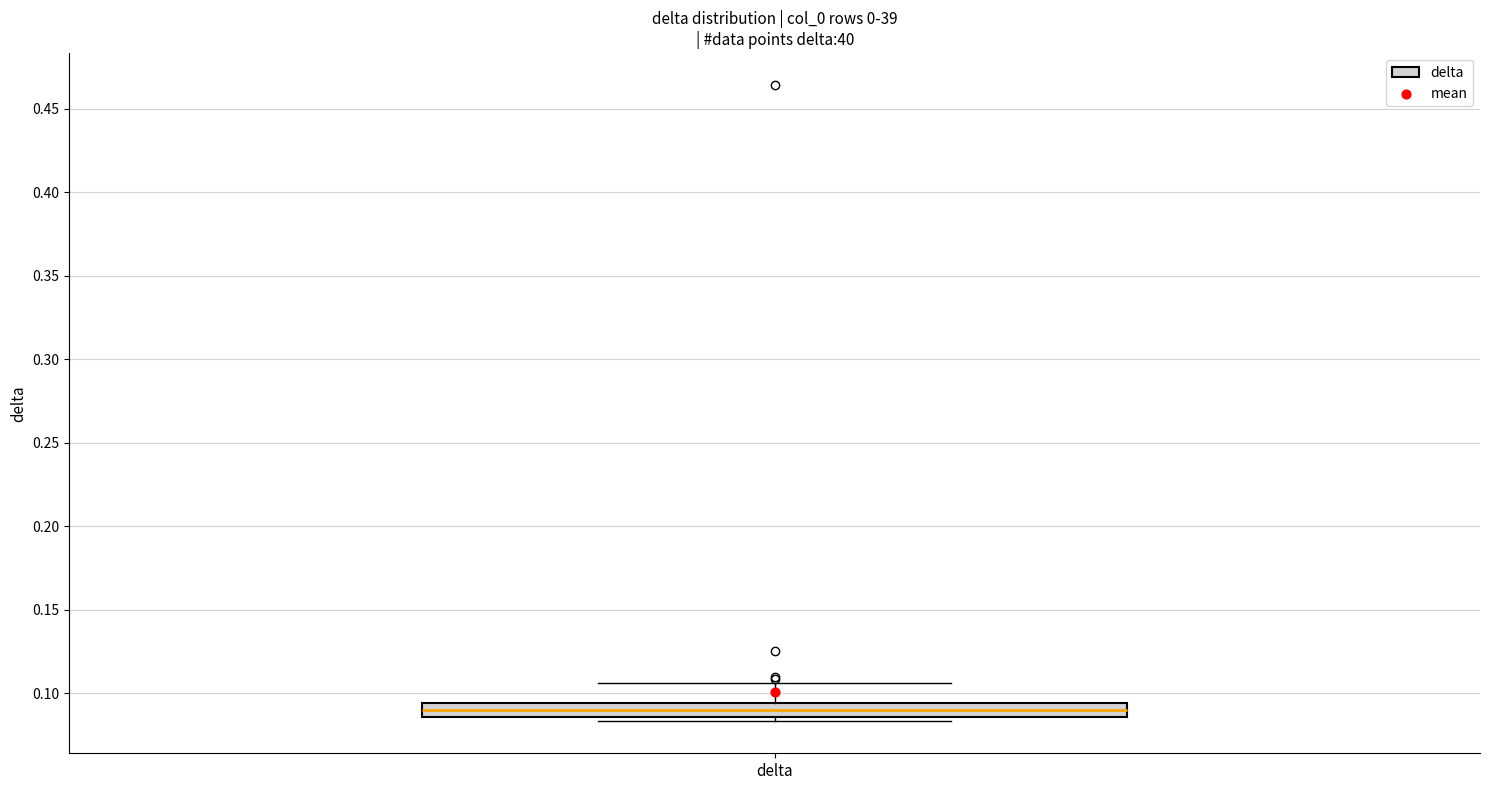

Where is the lower edge of the box for delta on the y-axis? The values are not printed on the chart, so give them approximately, as read against the axis.

0.085